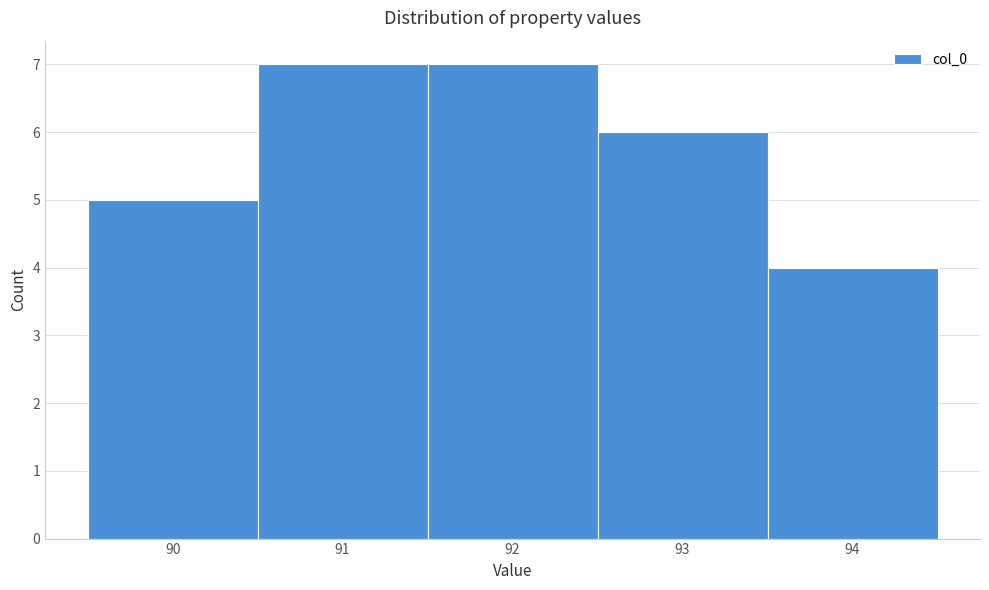

What is the height of the bar covering 90.5 to 91.5 on the x-axis? The values are not printed on the chart, so give them approximately, as read against the axis.

7